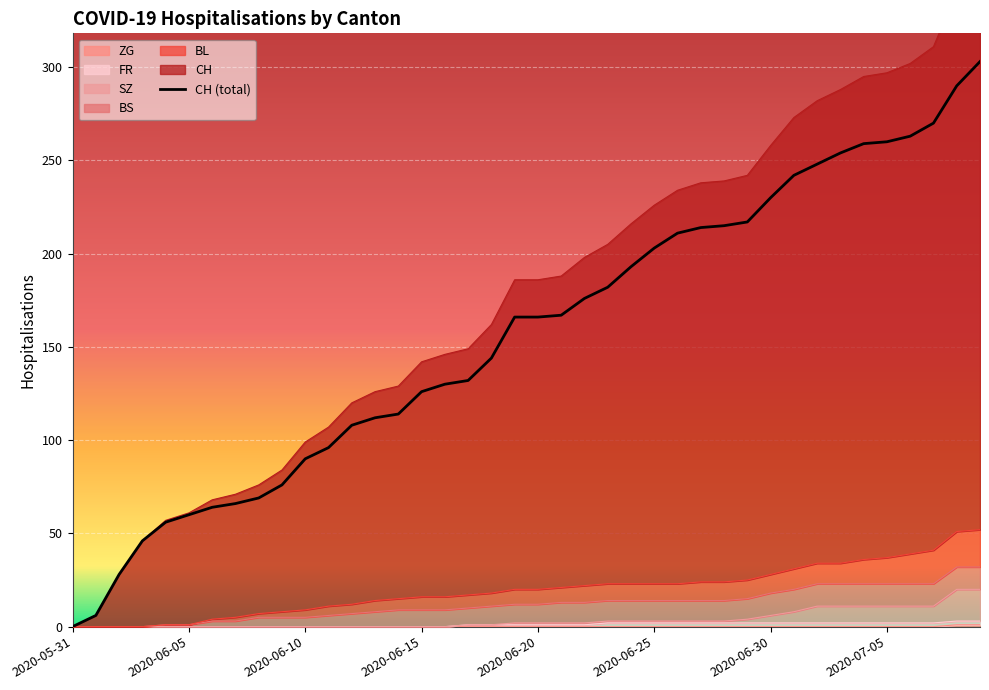

At how many categories does at least one series exceed 64?

33